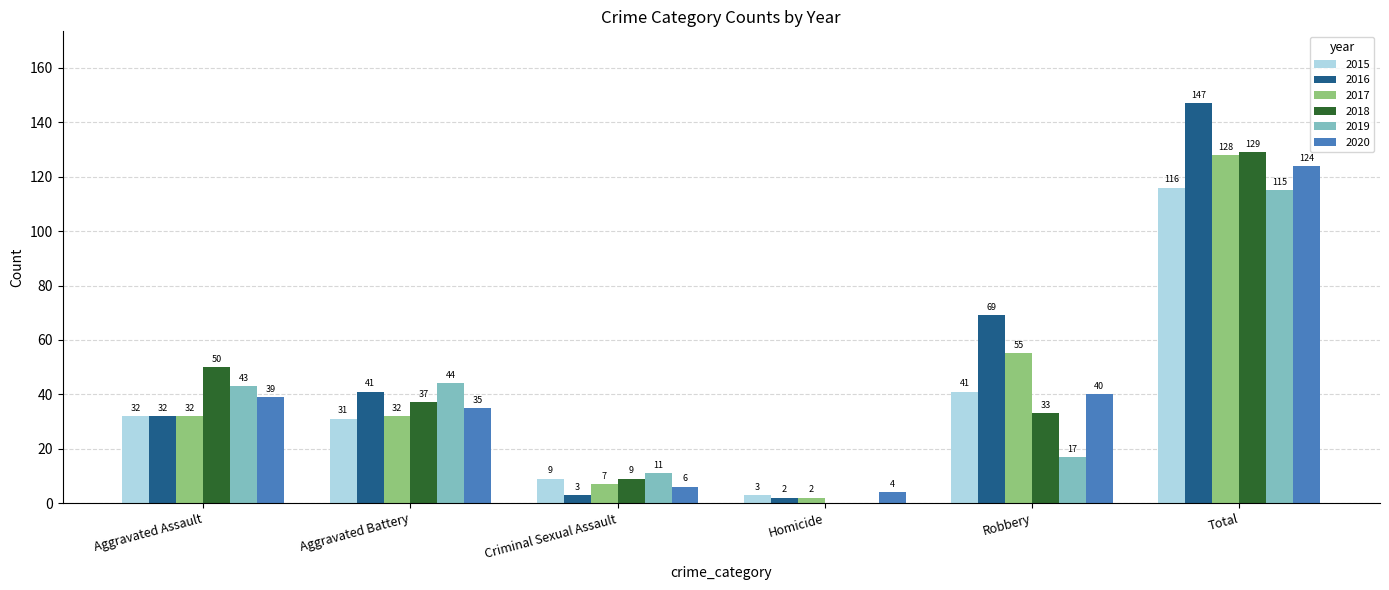

Where is 2015 nearest to the value 59?

Robbery